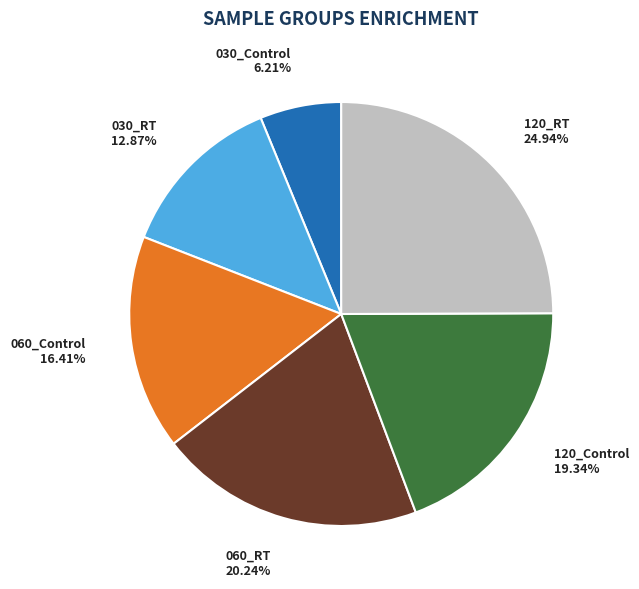

What percentage is the 030_Control slice, to the nearest percent?

6%